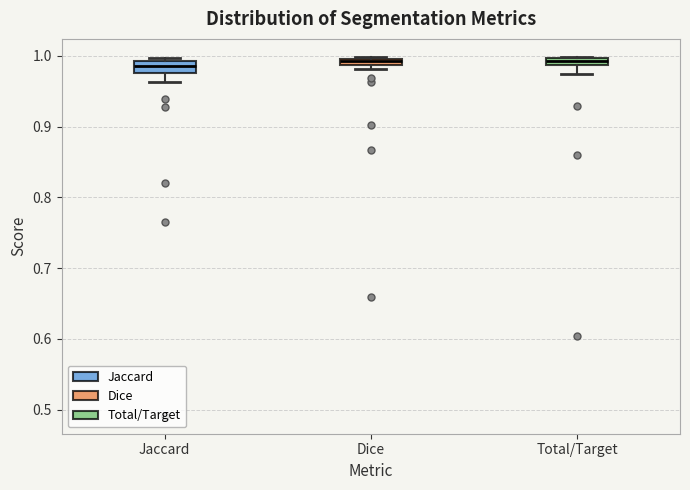

Where is the upper edge of the box for Jaccard on the y-axis? The values are not printed on the chart, so give them approximately, as read against the axis.

0.99